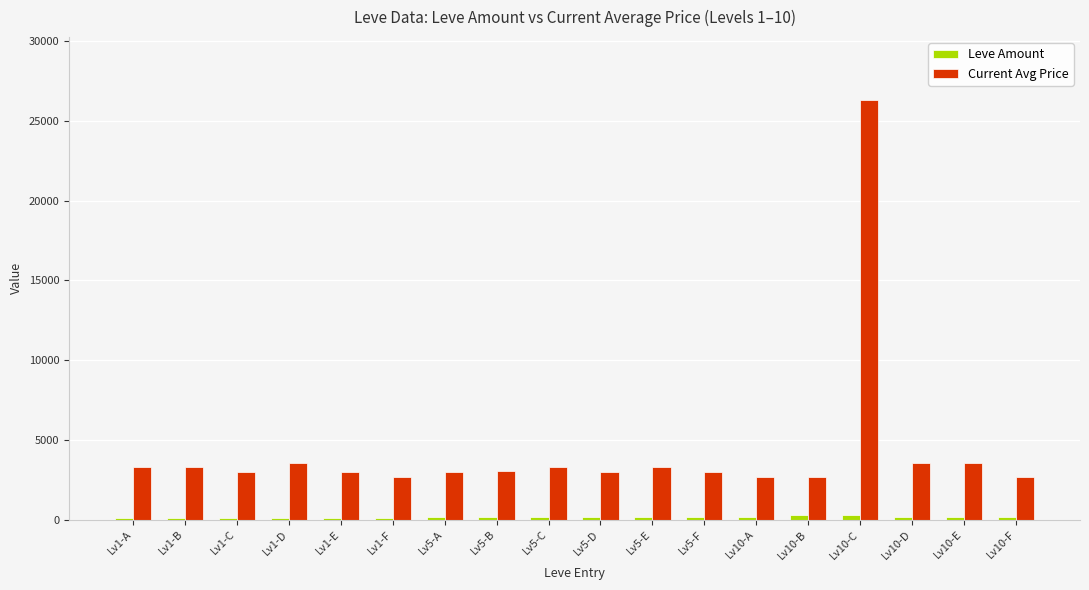

Which series has the widest spread of values?

Current Avg Price